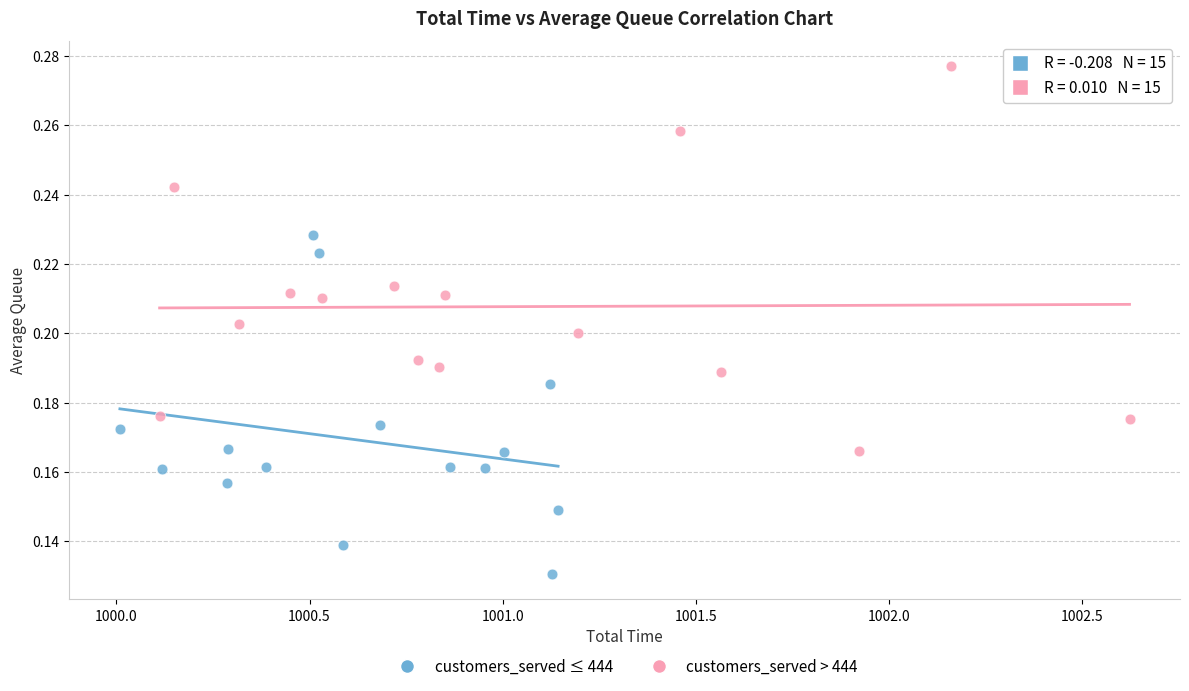

What are all the series names shown in the legend?

customers_served ≤ 444, customers_served > 444